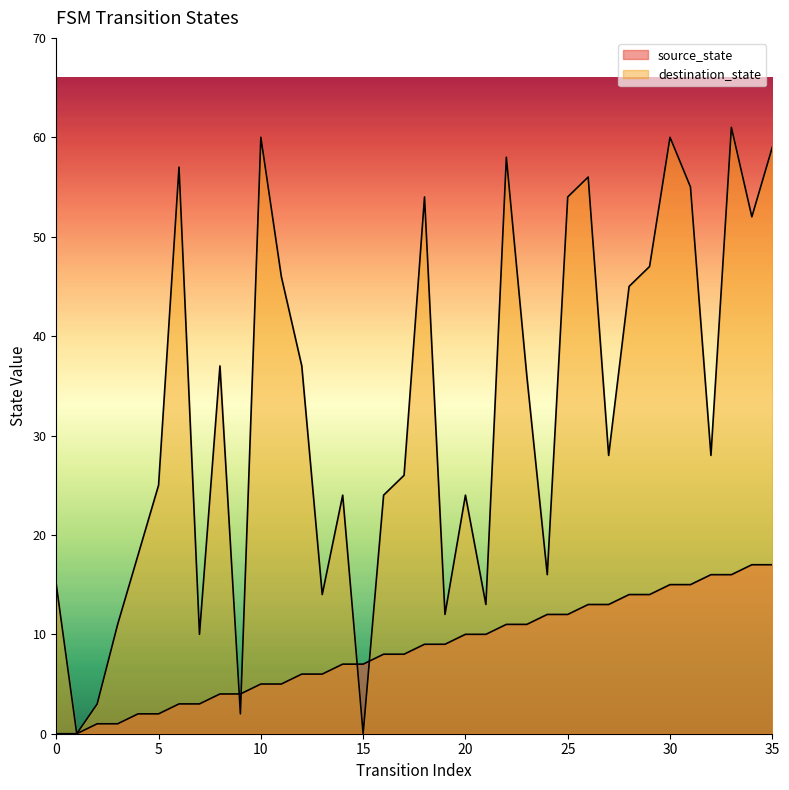

Reading left to right, extract all data points from this chart.

source_state: 0	0	1	1	2	2	3	3	4	4	5	5	6	6	7	7	8	8	9	9	10	10	11	11	12	12	13	13	14	14	15	15	16	16	17	17
destination_state: 15	0	3	11	18	25	57	10	37	2	60	46	37	14	24	0	24	26	54	12	24	13	58	36	16	54	56	28	45	47	60	55	28	61	52	59